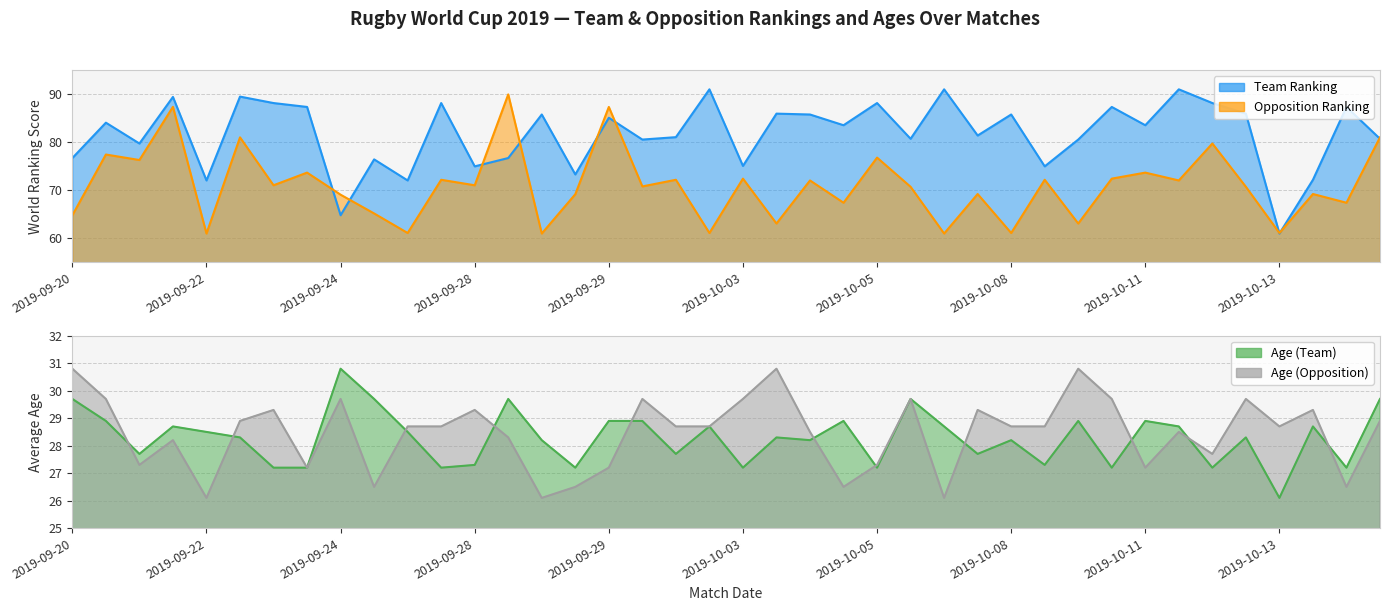

Is it true that age_moyen_opposition equals 34.6 at 2019-09-29?

False